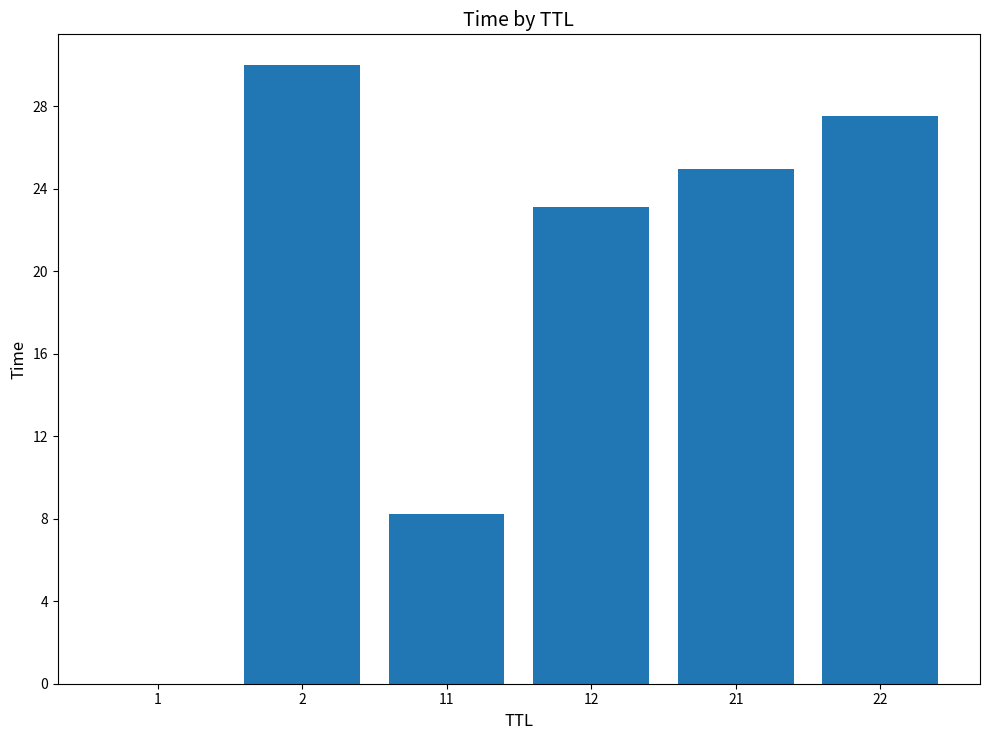

Where does the data first go above 24?

2